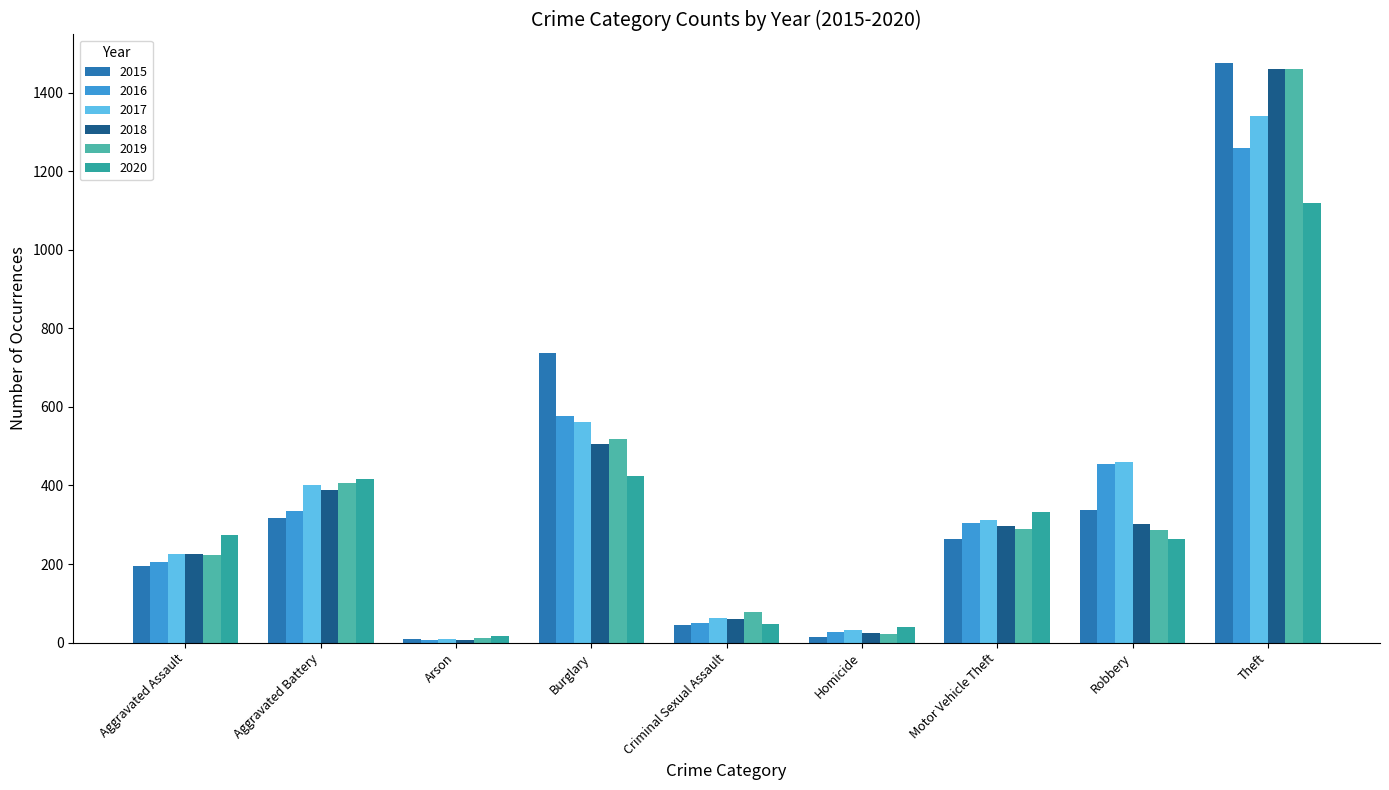

Between Burglary and Robbery, which series saw the biggest shift?

2015